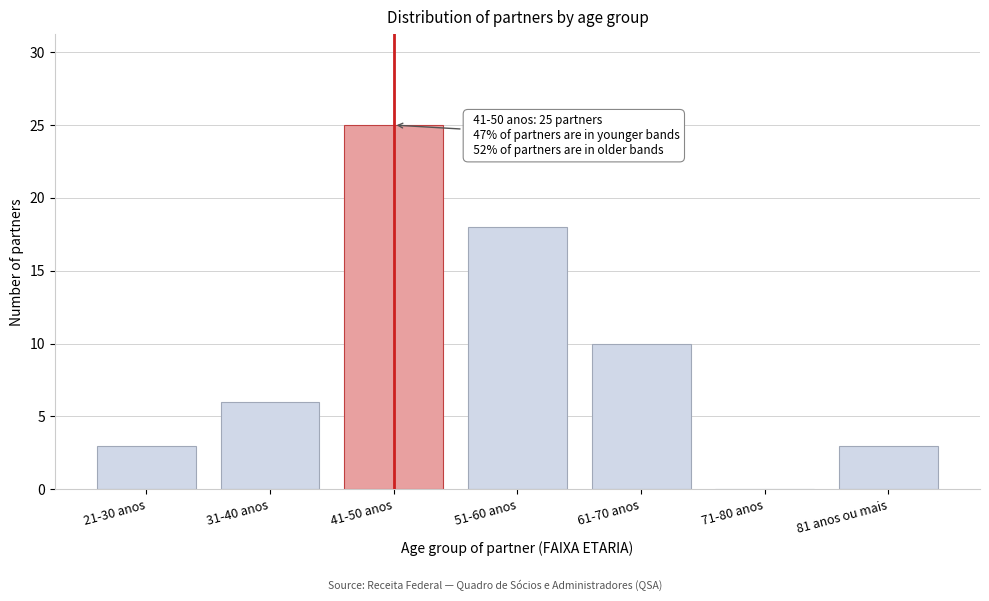

Reading left to right, what are all the values shown in this chart?

21-30 anos=3	31-40 anos=6	41-50 anos=25	51-60 anos=18	61-70 anos=10	71-80 anos=0	81 anos ou mais=3